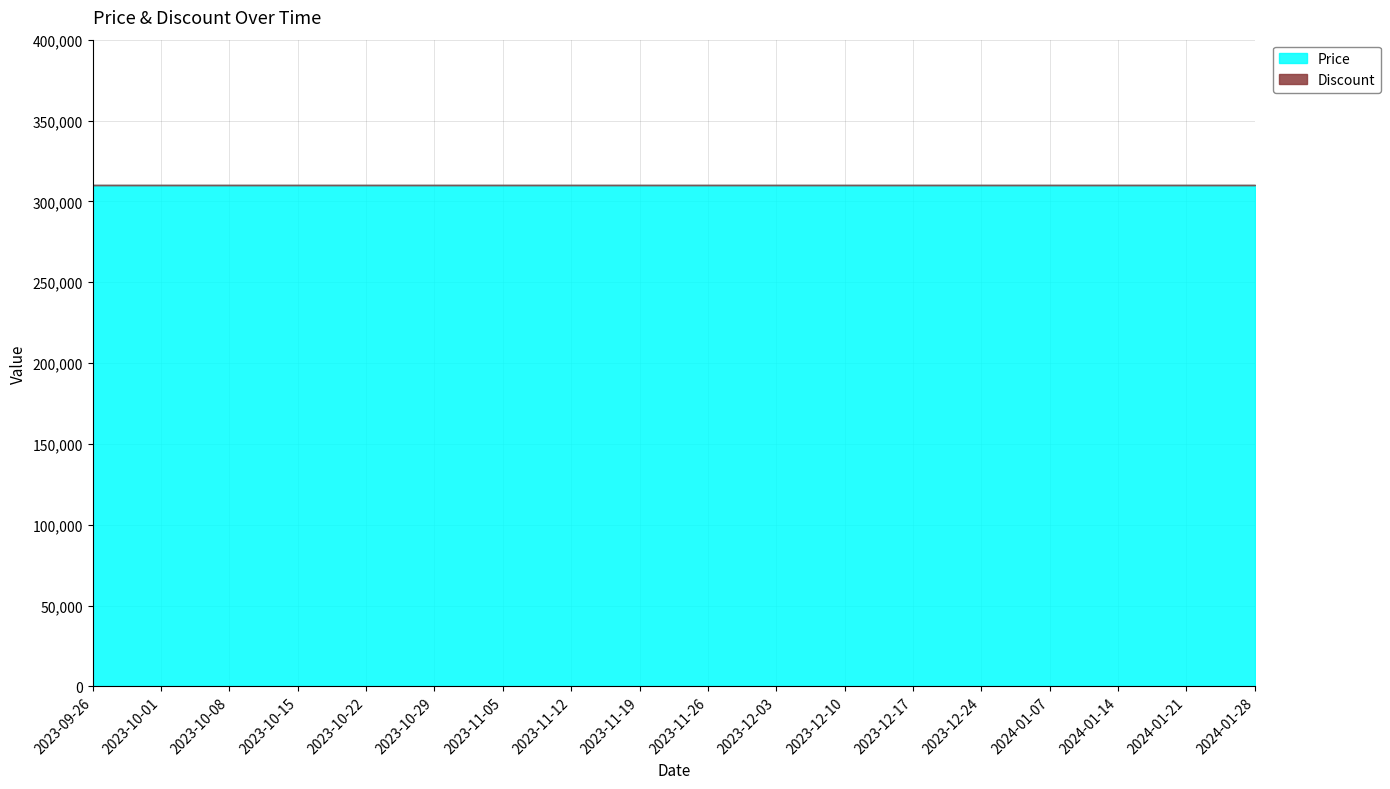

Reading left to right, extract all data points from this chart.

Price: 2023-09-26=310000	2023-10-01=310000	2023-10-08=310000	2023-10-15=310000	2023-10-22=310000	2023-10-29=310000	2023-11-05=310000	2023-11-12=310000	2023-11-19=310000	2023-11-26=310000	2023-12-03=310000	2023-12-10=310000	2023-12-17=310000	2023-12-24=310000	2024-01-07=310000	2024-01-14=310000	2024-01-21=310000	2024-01-28=310000
Discount: 2023-09-26=0	2023-10-01=0	2023-10-08=0	2023-10-15=0	2023-10-22=0	2023-10-29=0	2023-11-05=0	2023-11-12=0	2023-11-19=0	2023-11-26=0	2023-12-03=0	2023-12-10=0	2023-12-17=0	2023-12-24=0	2024-01-07=0	2024-01-14=0	2024-01-21=0	2024-01-28=0